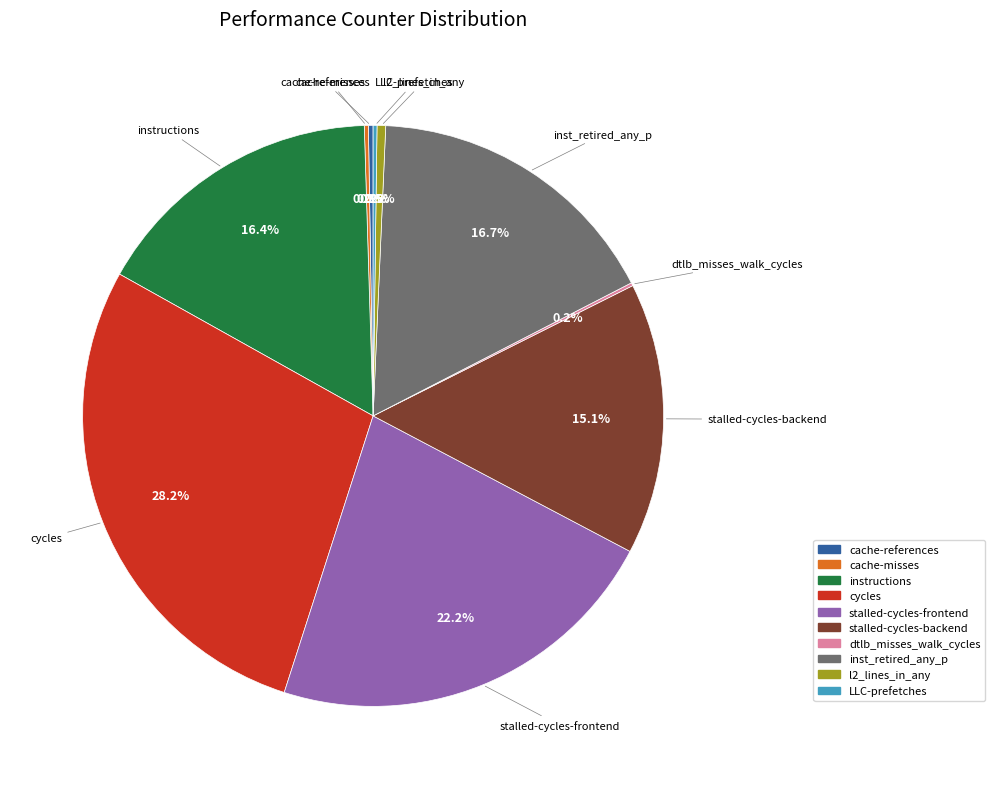

True or false: instructions accounts for 16% of the total.

True